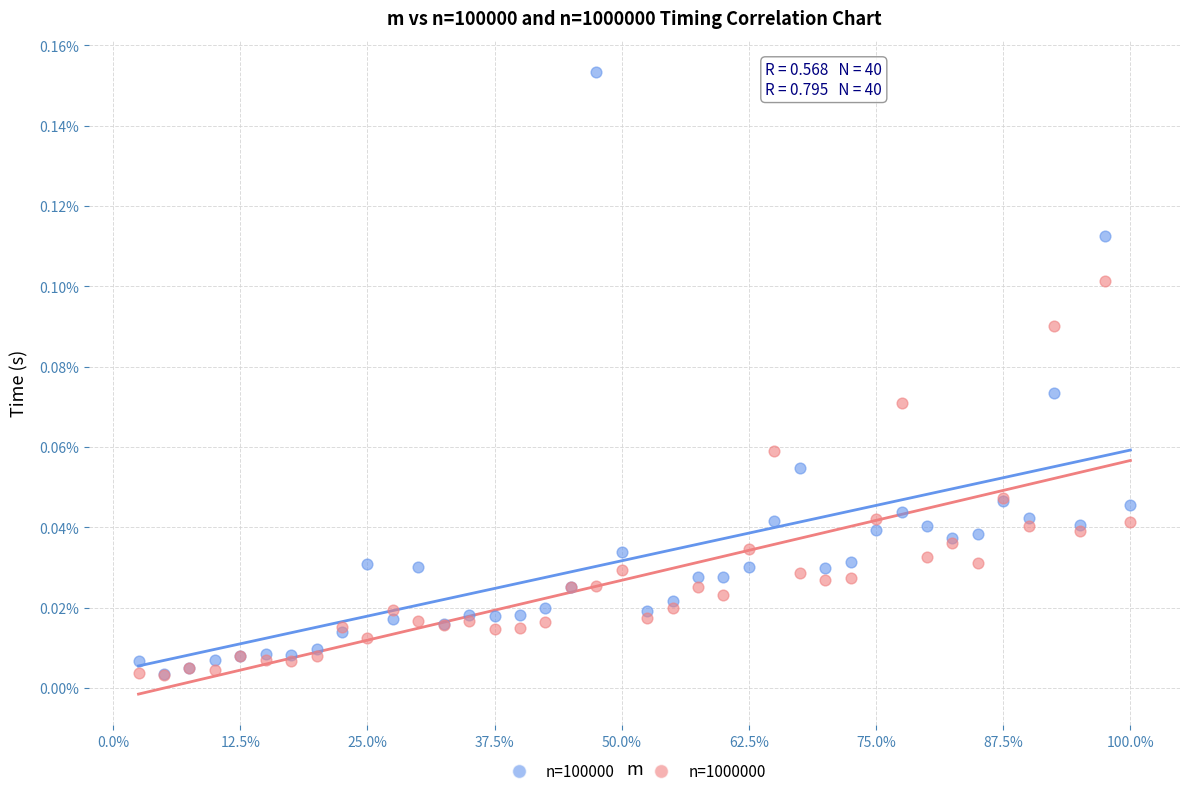

What are all the series names shown in the legend?

n=100000, n=1000000